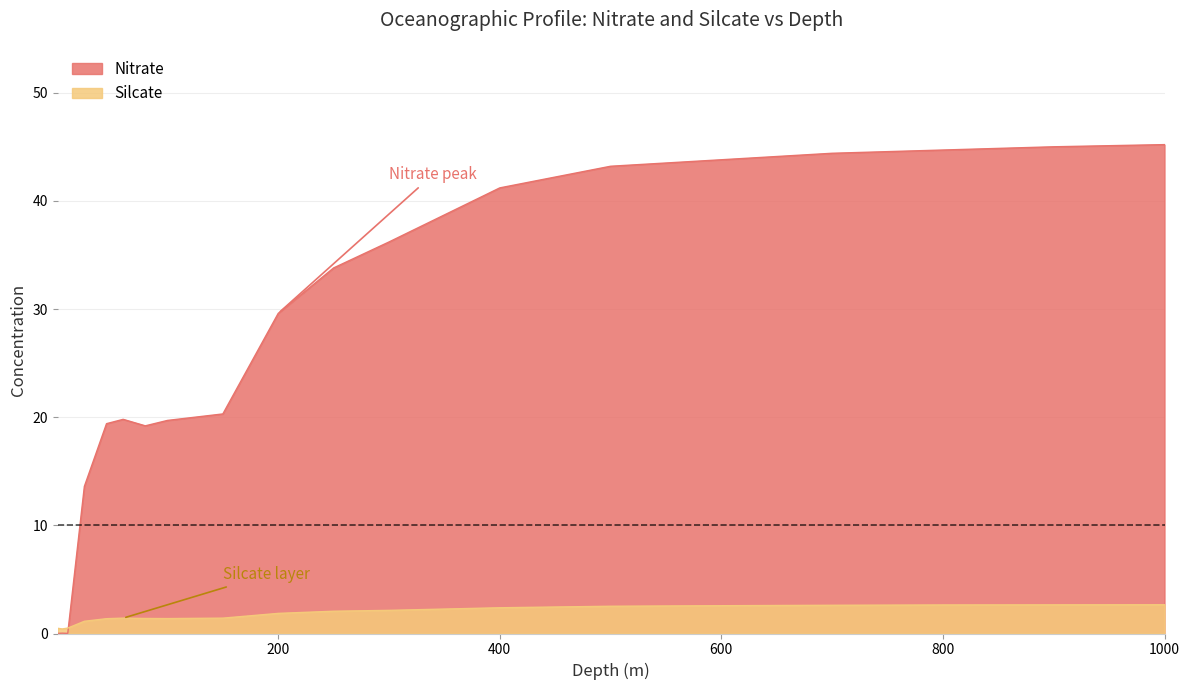

Reading left to right, what are all the values shown in this chart?

Nitrate: 0.0	0.0	0.0	13.6	19.4	19.8	19.2	19.7	20.3	29.6	33.8	36.2	41.2	43.2	43.8	44.4	44.7	45.0	45.2
Silcate: 0.5	0.4	0.5	1.1	1.4	1.4	1.4	1.4	1.4	1.9	2.1	2.1	2.4	2.5	2.6	2.6	2.6	2.6	2.7